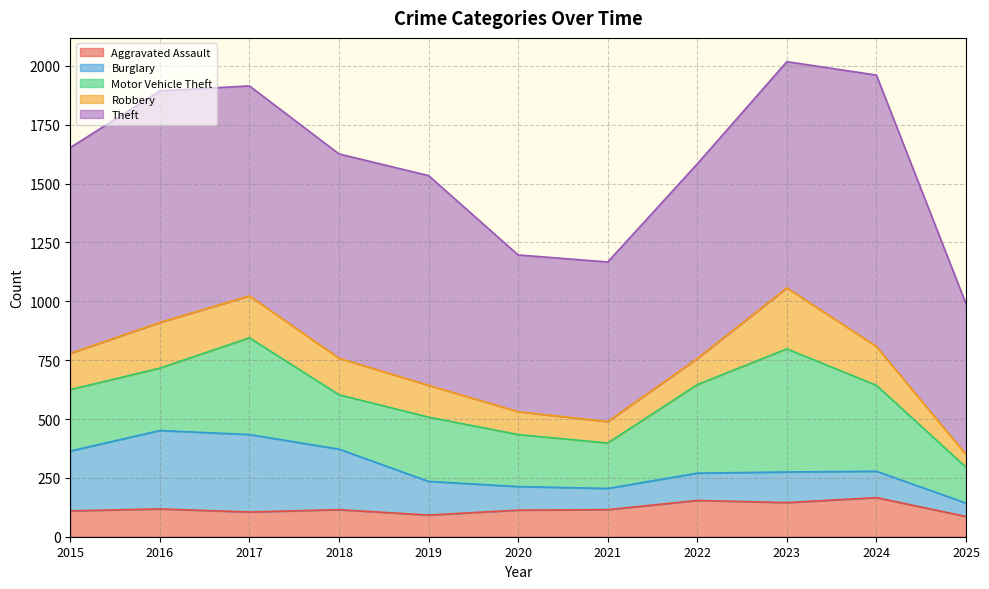

What value does the Aggravated Assault series have at 2020?

113